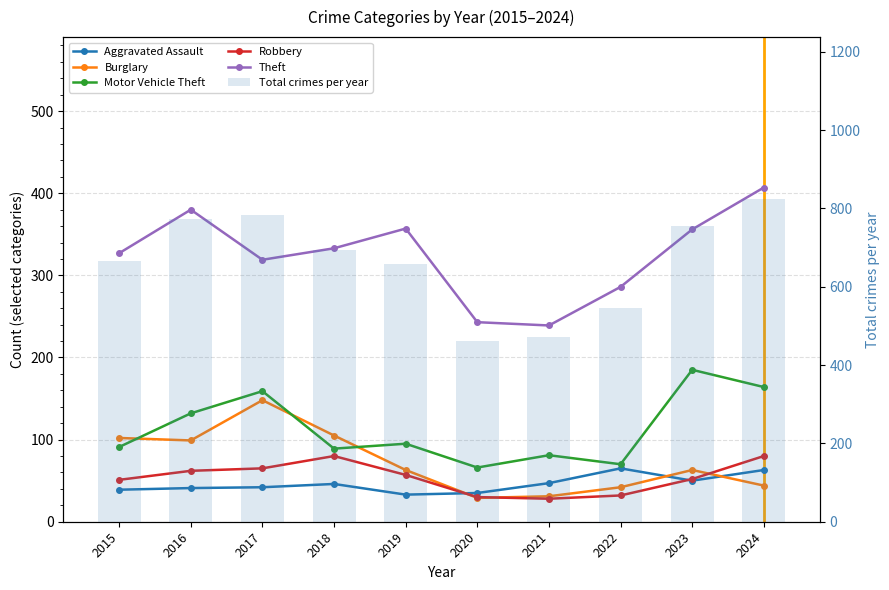

Which series changed the most between 2021 and 2023?

Total crimes per year